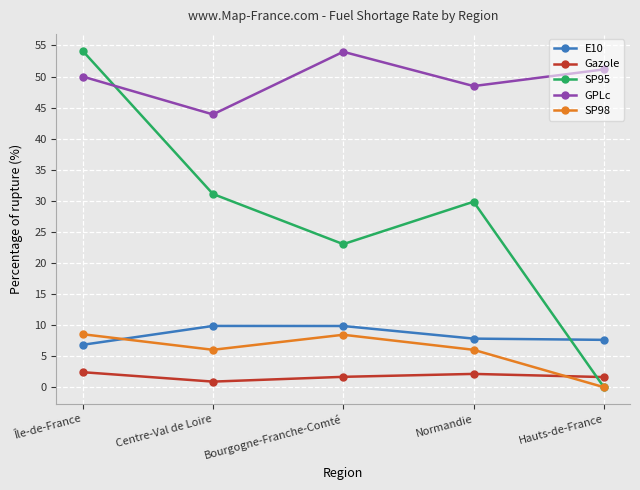

Count the number of categories in the chart.

5